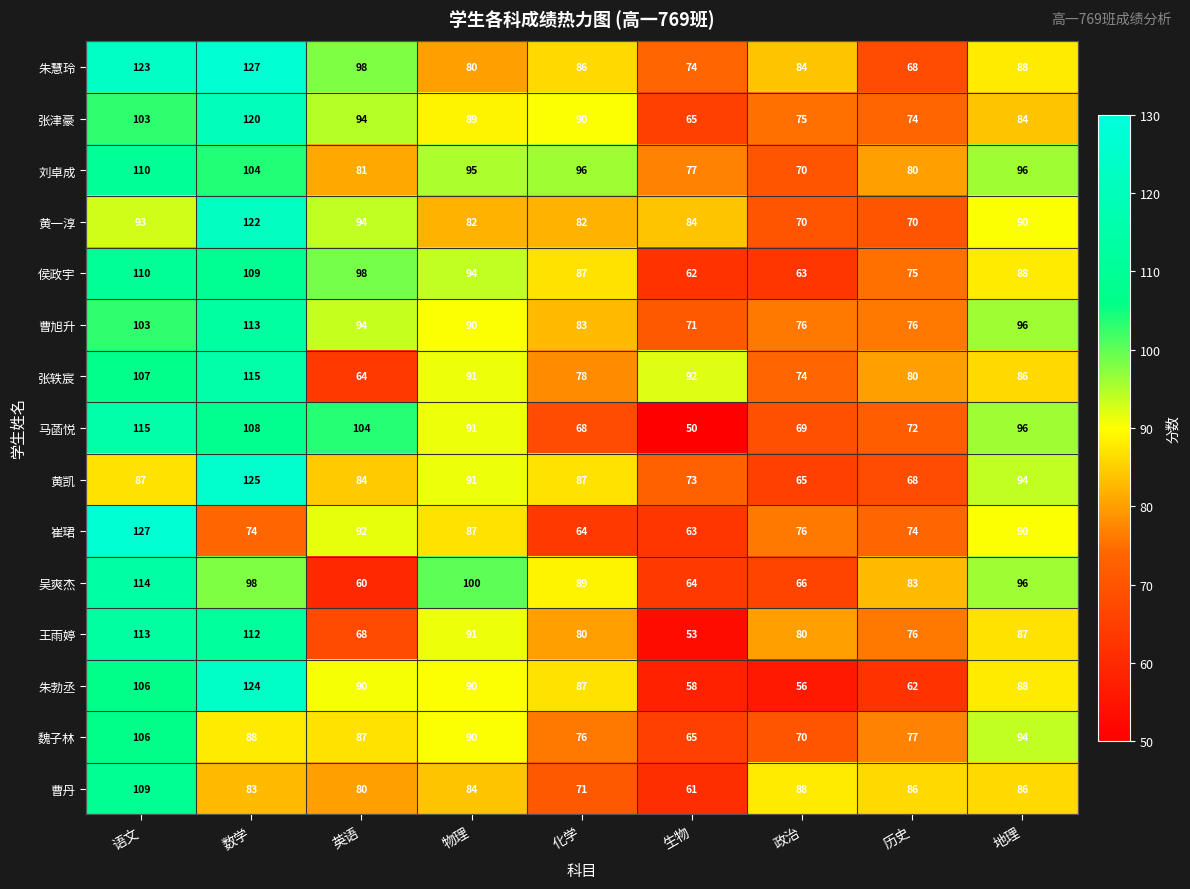

At how many categories does at least one series exceed 103?

3